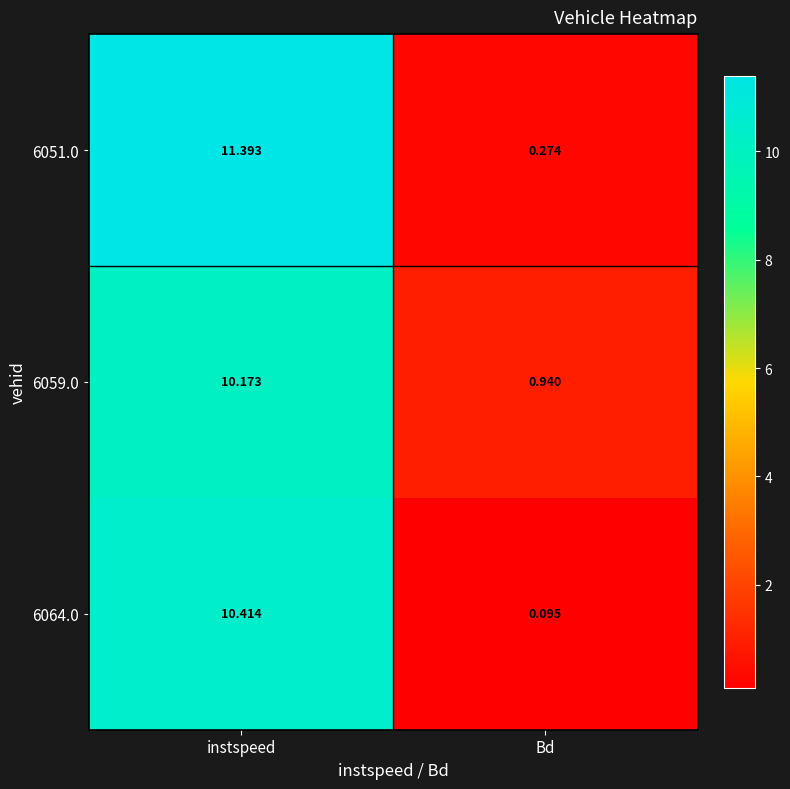

How many data points does each series have?

2